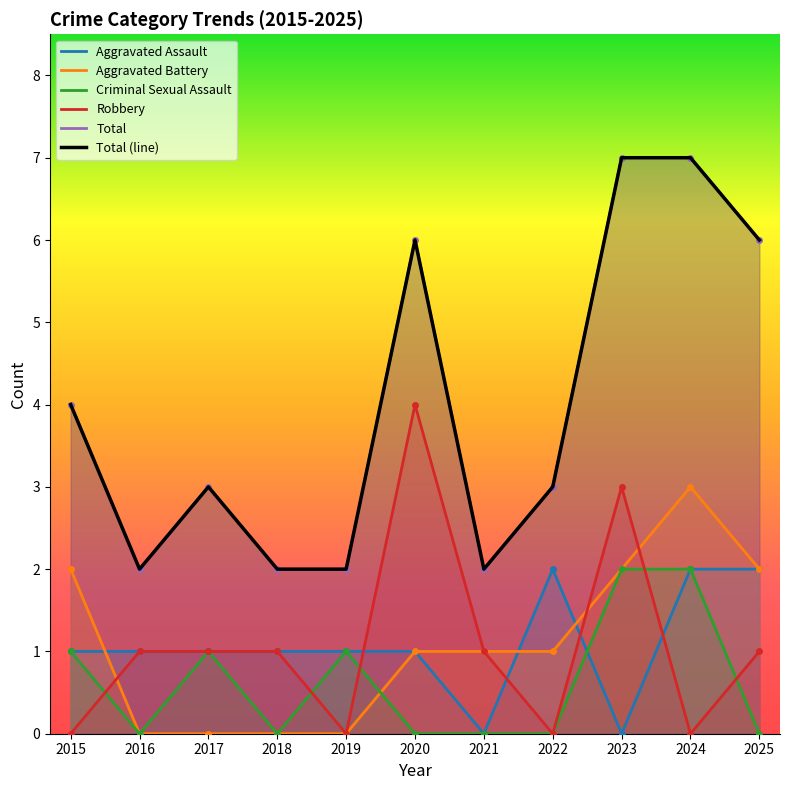

Rank the series at 2016 from lowest to highest value.

Aggravated Battery, Criminal Sexual Assault, Aggravated Assault, Robbery, Total